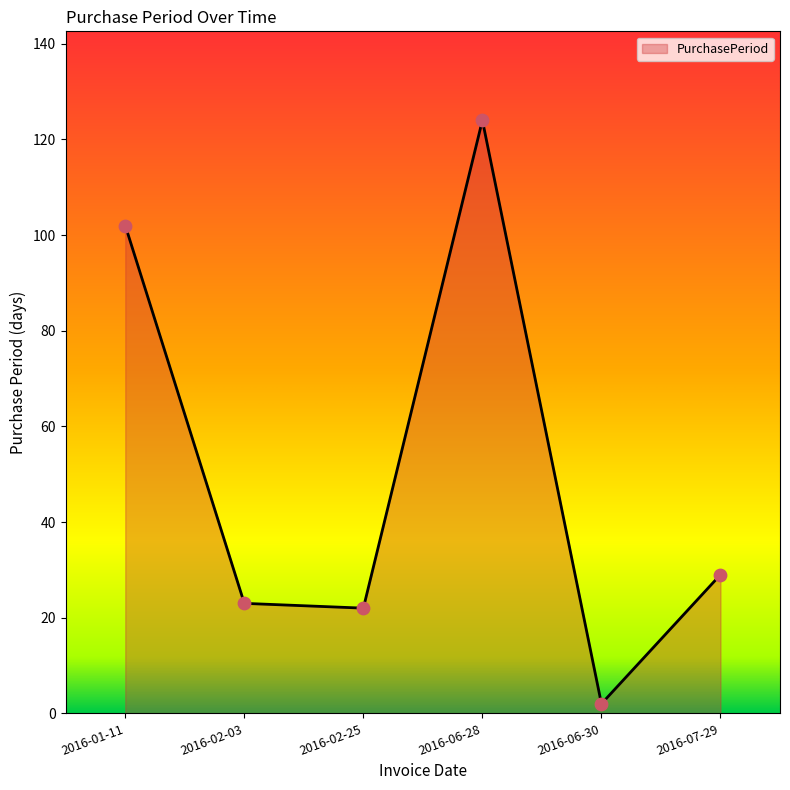

Approximately how many times larger is the value at 2016-06-28 compared to 2016-01-11?

1.2